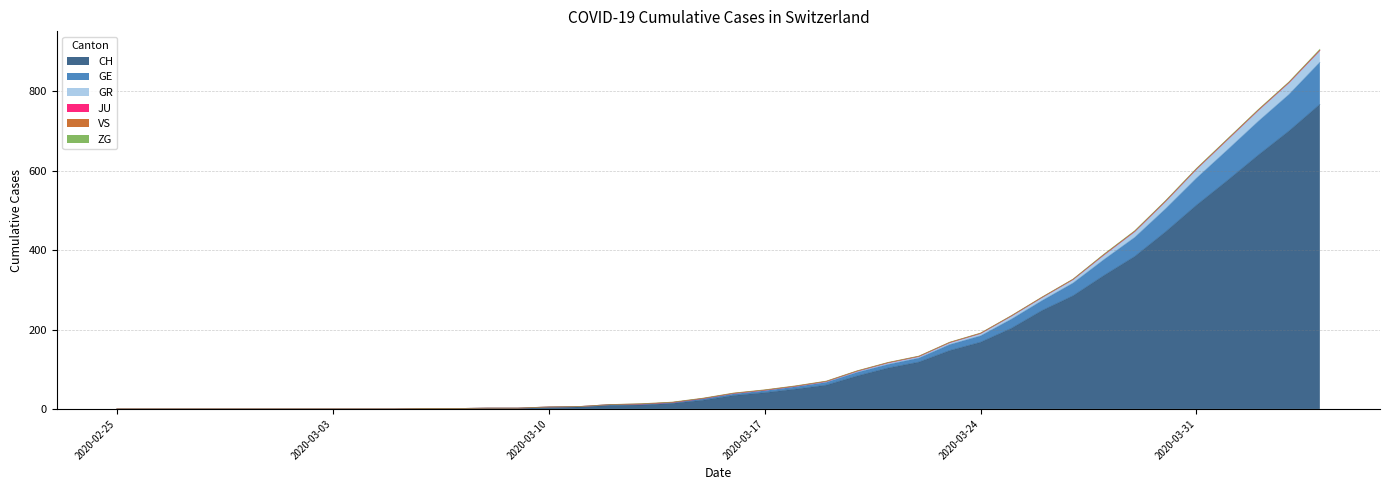

True or false: GR and CH intersect in this chart.

False